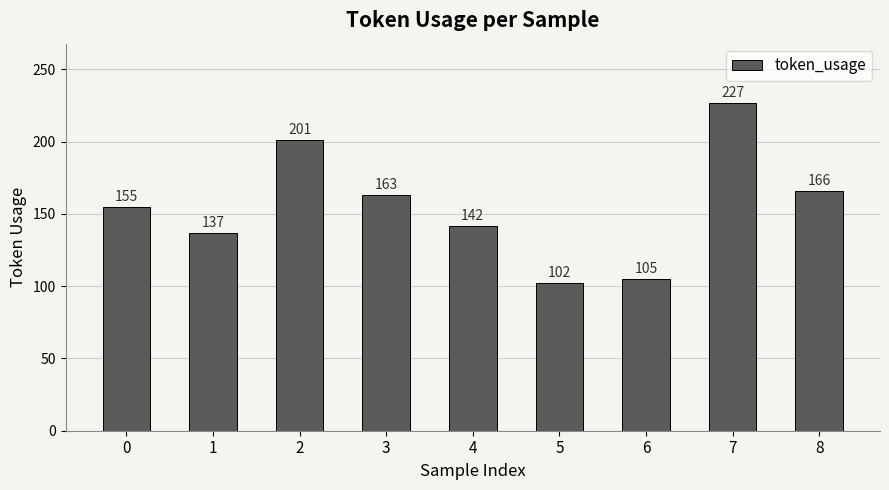

List the labels in order of value, largest first.

7, 2, 8, 3, 0, 4, 1, 6, 5